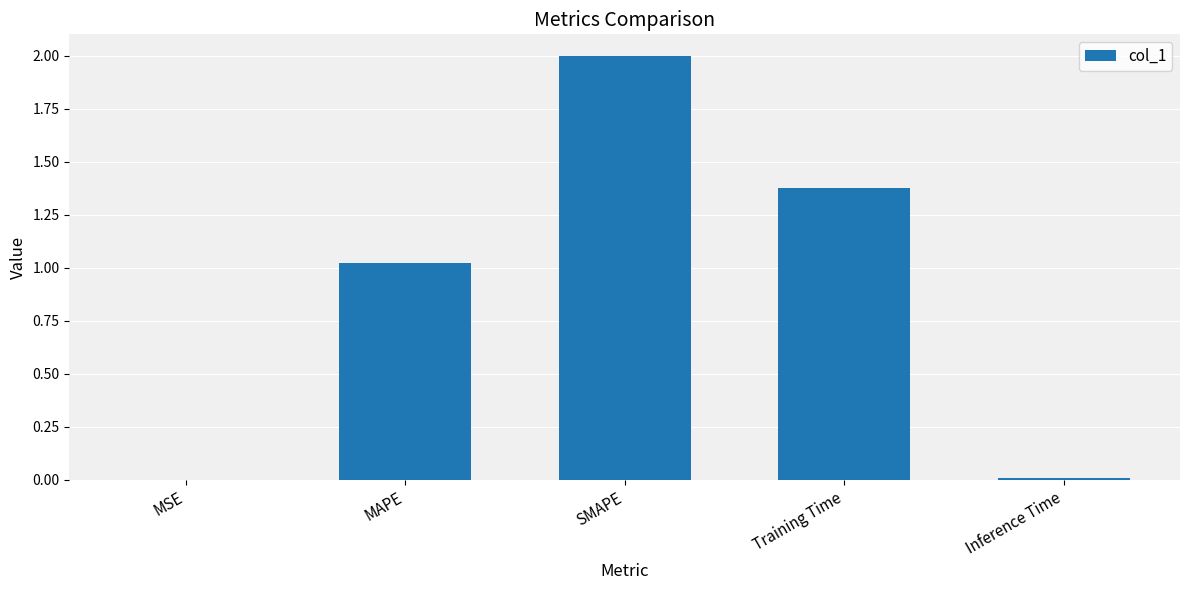

Where does the data first go above 1?

MAPE